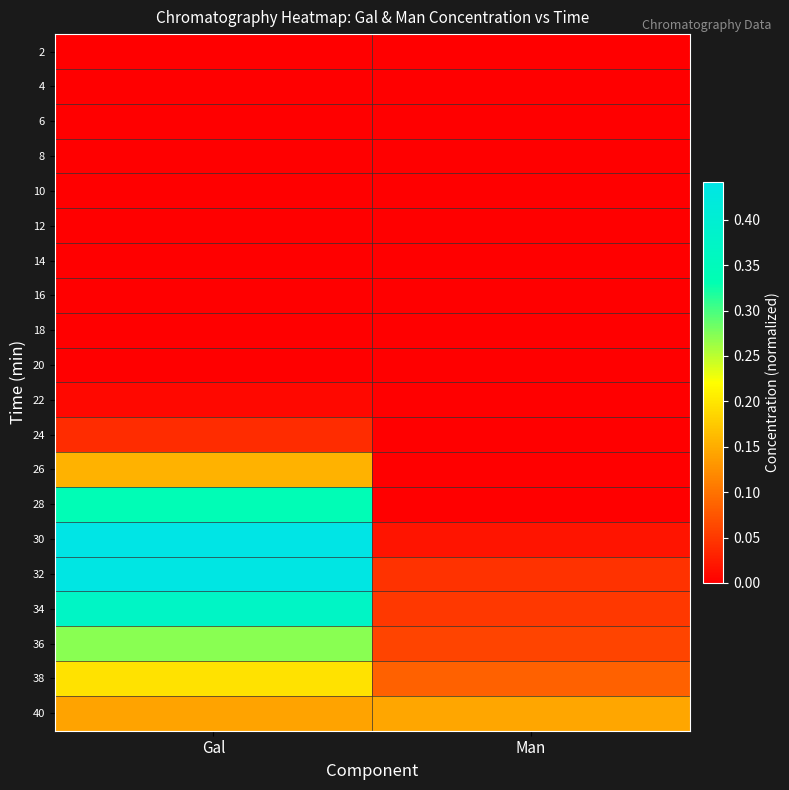

Reading left to right, list all the values displayed in this chart.

2: Gal=0.0	Man=0.0
4: Gal=0.0	Man=0.0
6: Gal=0.0	Man=0.0
8: Gal=0.0	Man=0.0
10: Gal=0.0	Man=0.0
12: Gal=0.0	Man=0.0
14: Gal=0.0	Man=0.0
16: Gal=0.0	Man=0.0
18: Gal=0.0	Man=0.0
20: Gal=0.0	Man=0.0
22: Gal=0.0	Man=0.0
24: Gal=0.0	Man=0.0
26: Gal=0.2	Man=0.0
28: Gal=0.3	Man=0.0
30: Gal=0.4	Man=0.0
32: Gal=0.4	Man=0.0
34: Gal=0.4	Man=0.0
36: Gal=0.3	Man=0.1
38: Gal=0.2	Man=0.1
40: Gal=0.1	Man=0.1